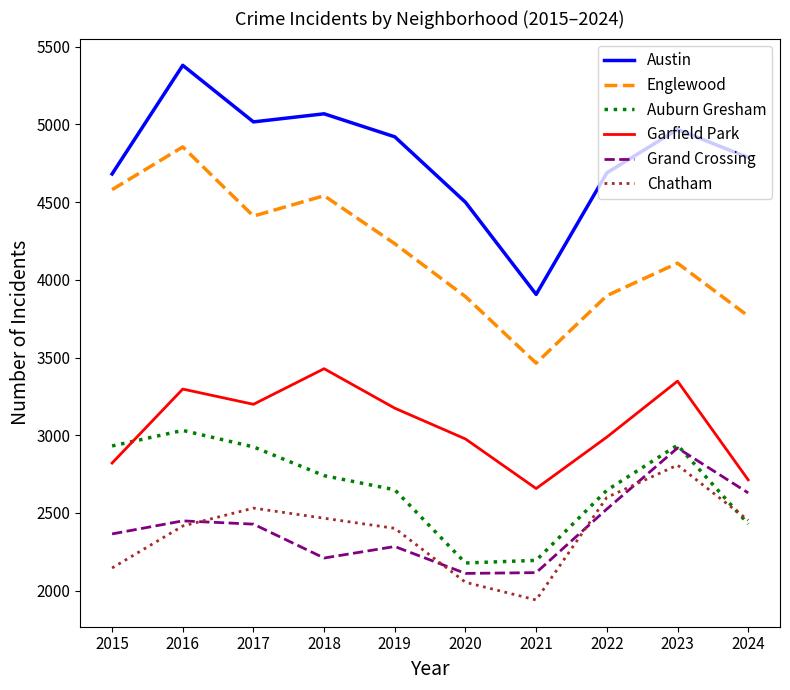

What is the difference between the Garfield Park values at 2019 and 2018?

254